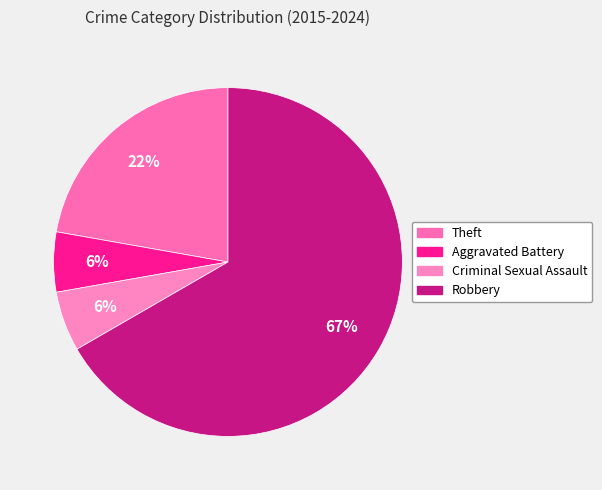

Count the number of slices in the pie.

4